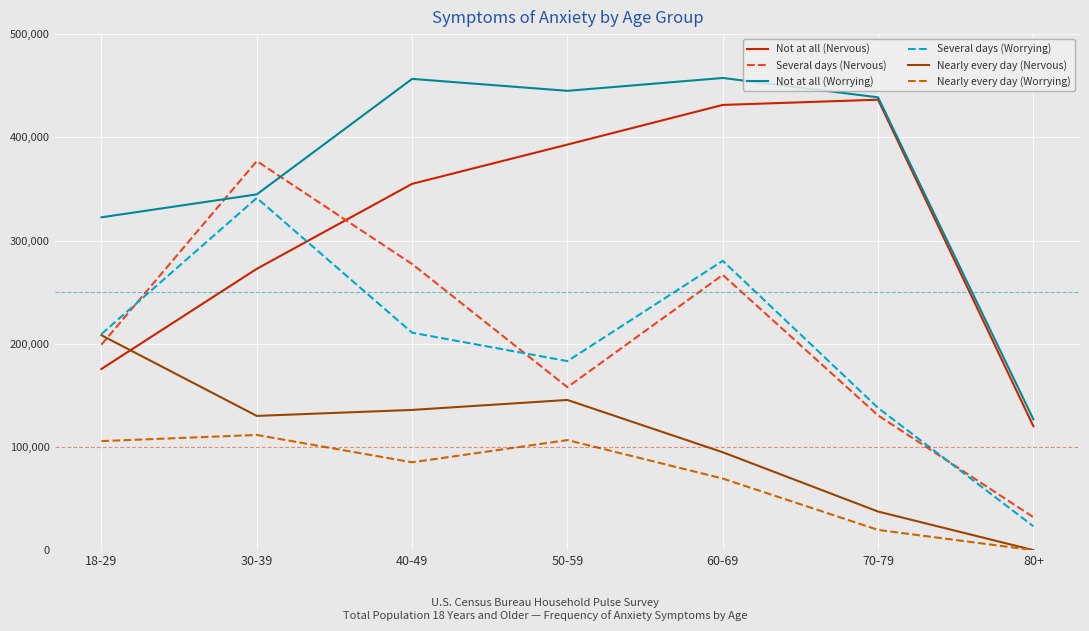

Where is the first local maximum for Not at all (Nervous)?

70-79